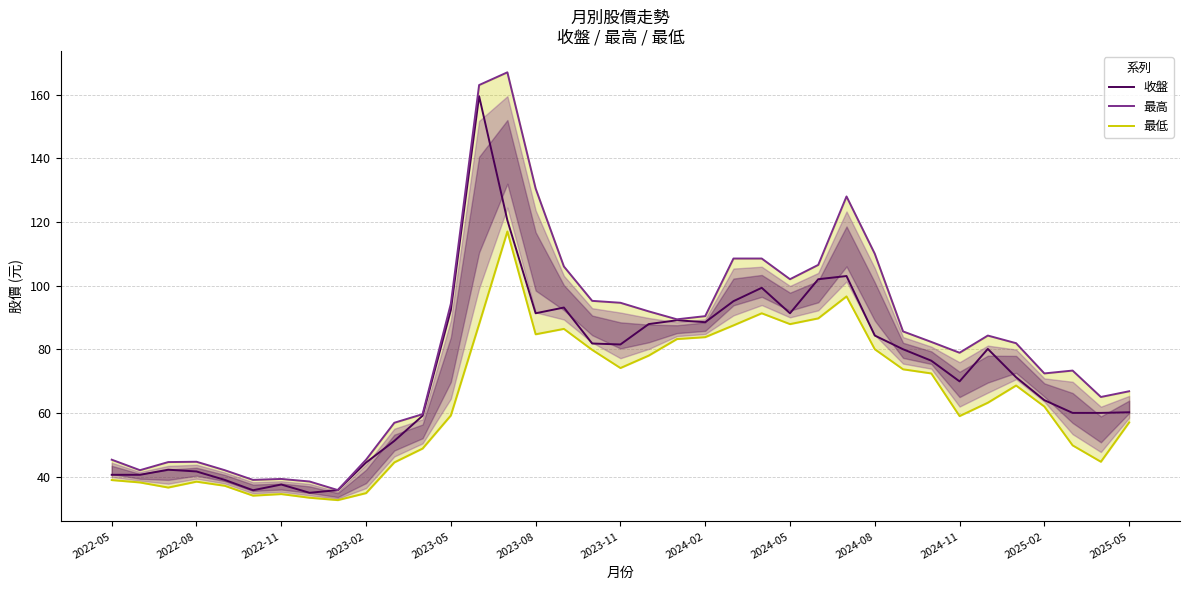

True or false: 收盤 and 最高 intersect in this chart.

False